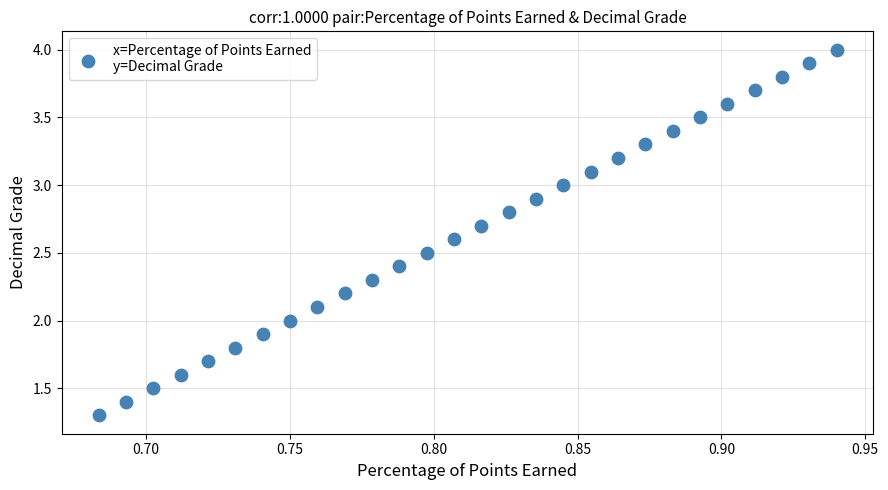

What is the range of Y values (max minus min)?

2.7